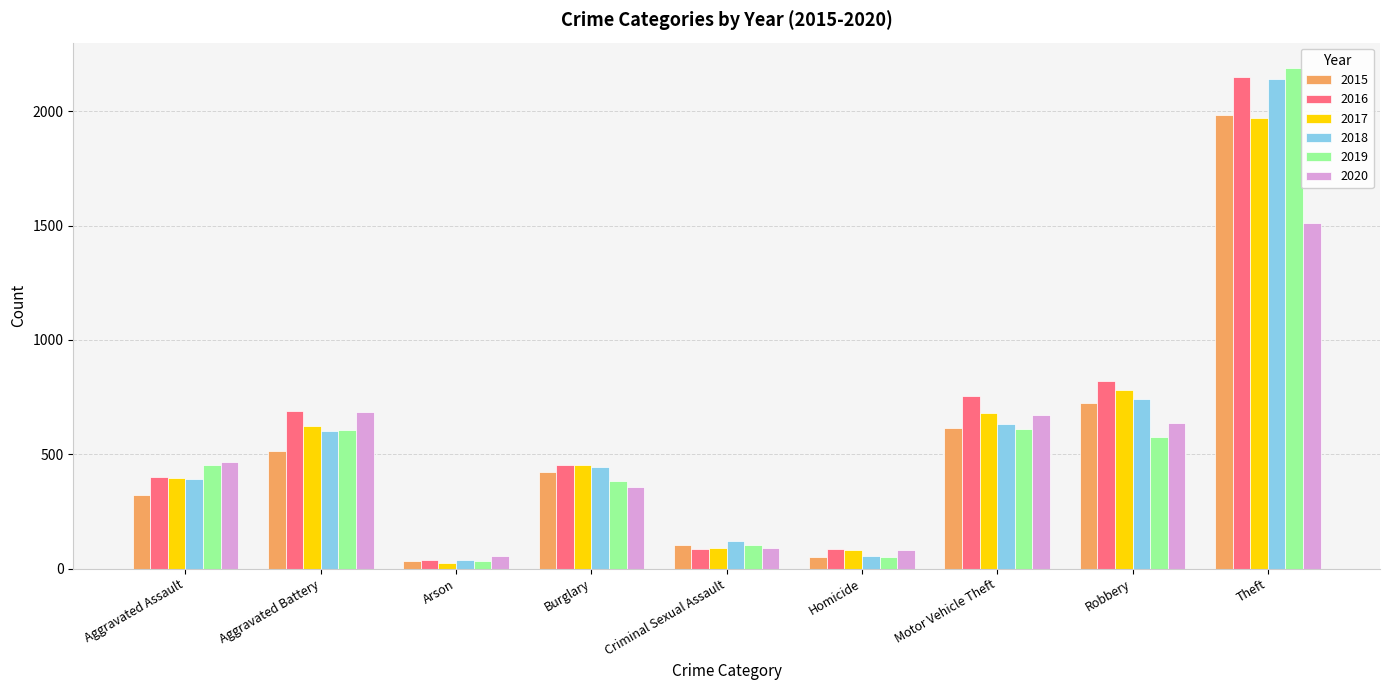

Is the value of 2018 at Robbery greater than the value of 2017 at Burglary?

Yes